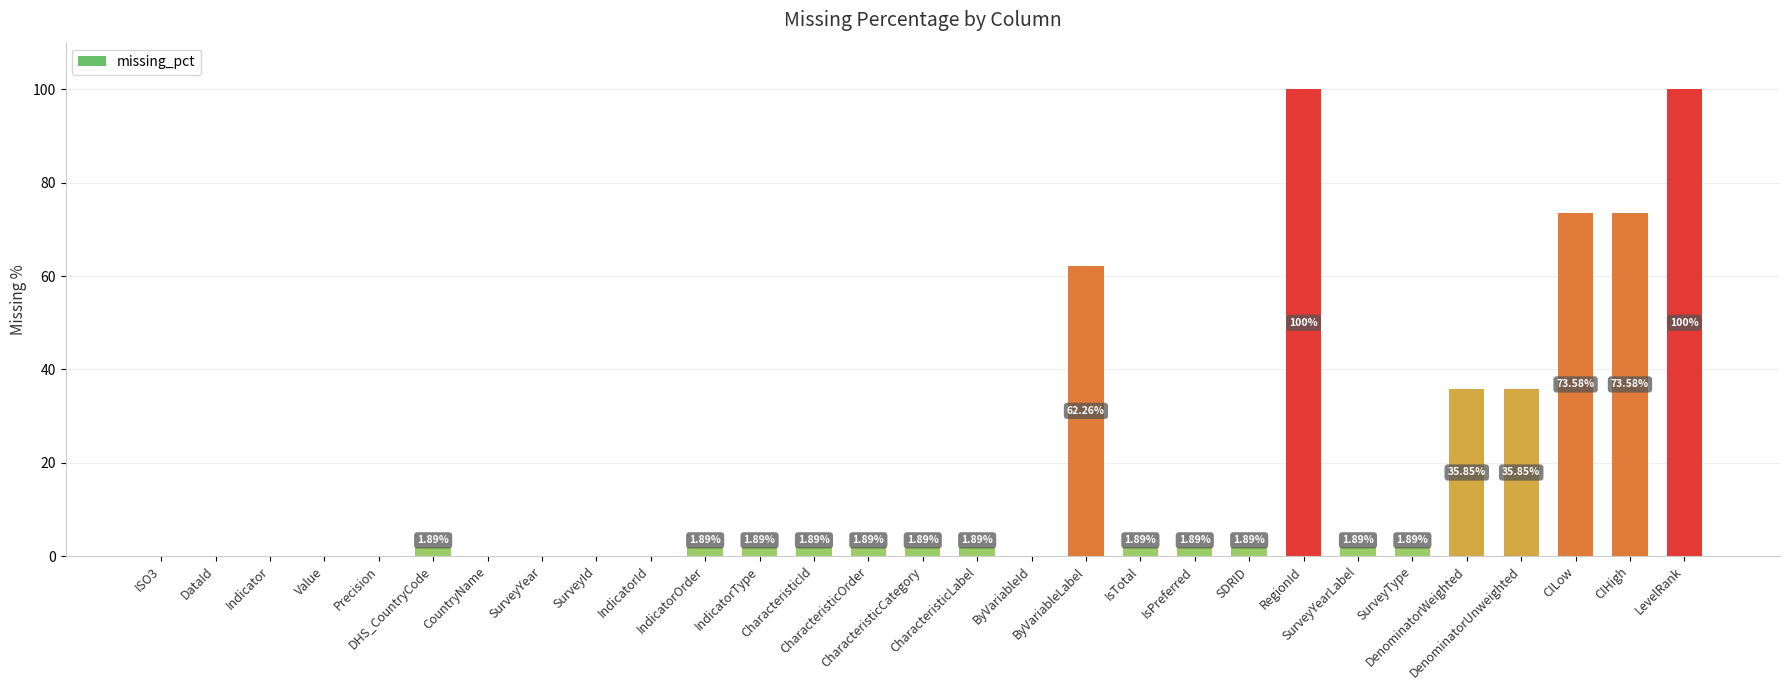

What is the sum of all values?

503.8